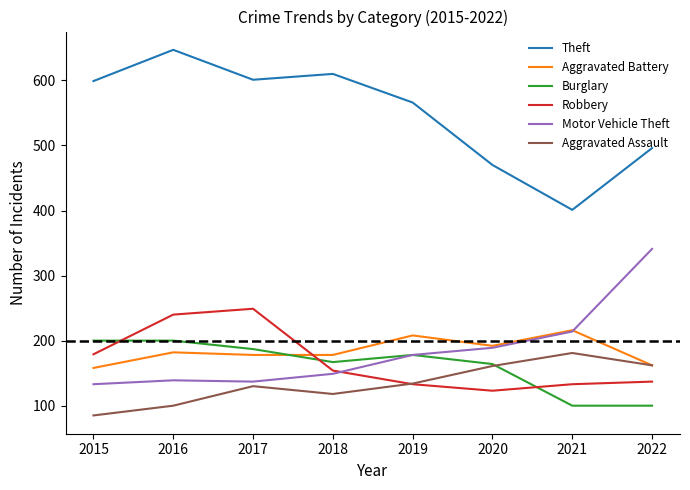

Between 2019 and 2020, which series saw the biggest shift?

Theft